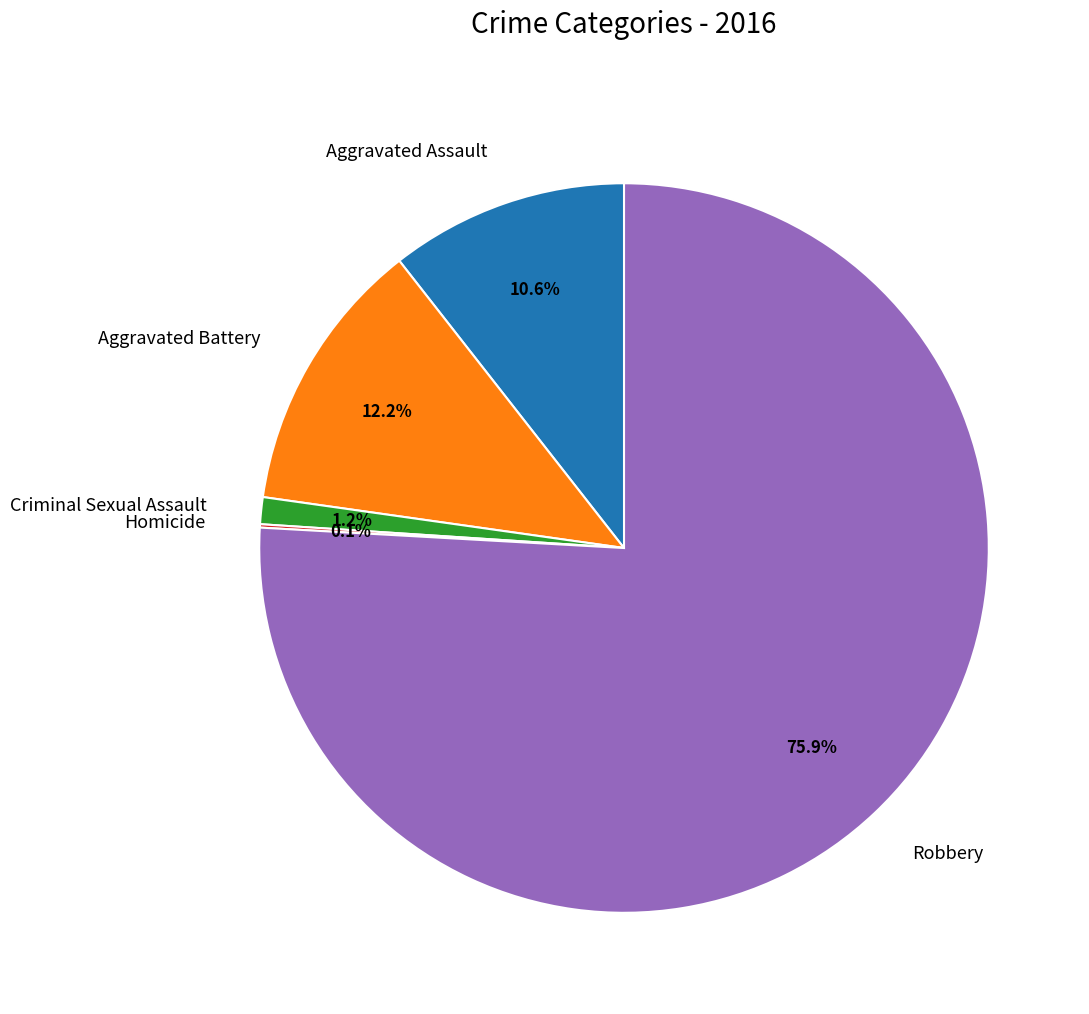

Combined, do Criminal Sexual Assault and Aggravated Battery account for over 50%?

No